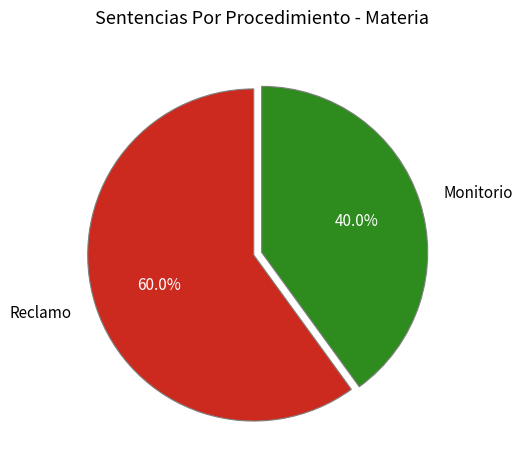

Which category accounts for the majority?

Reclamo